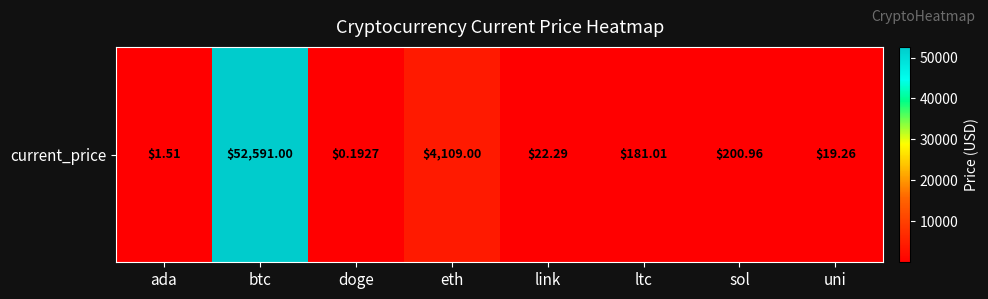

True or false: the data shows 265.2 at sol.

False